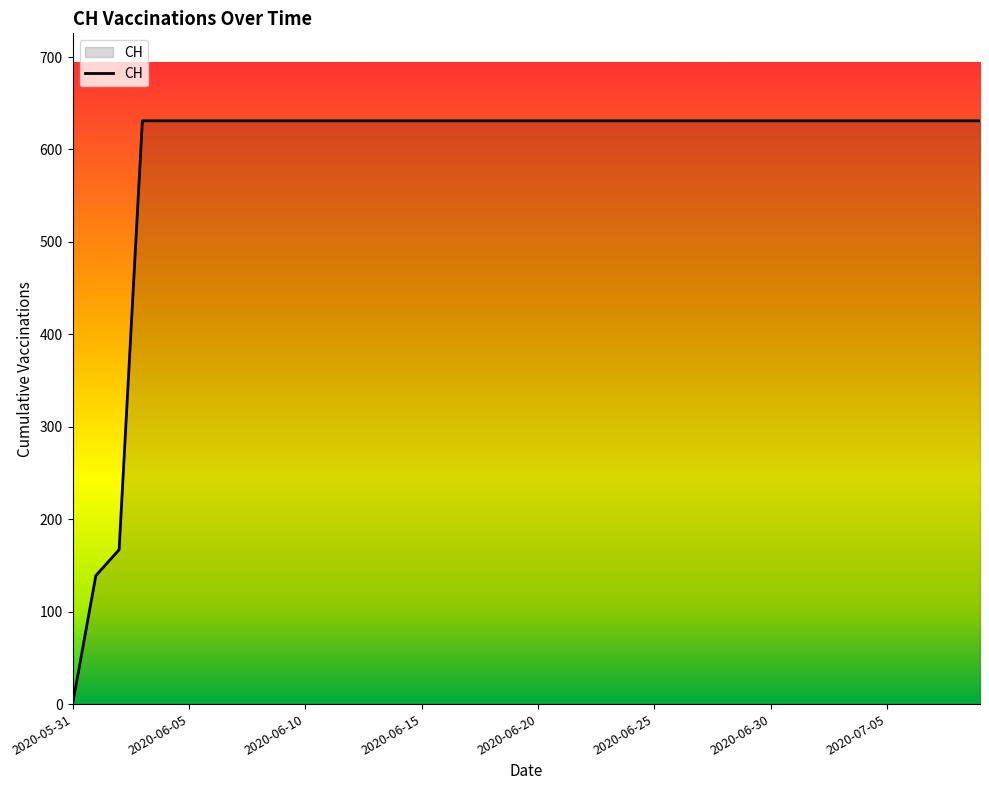

What is the difference between the maximum and minimum values?

631